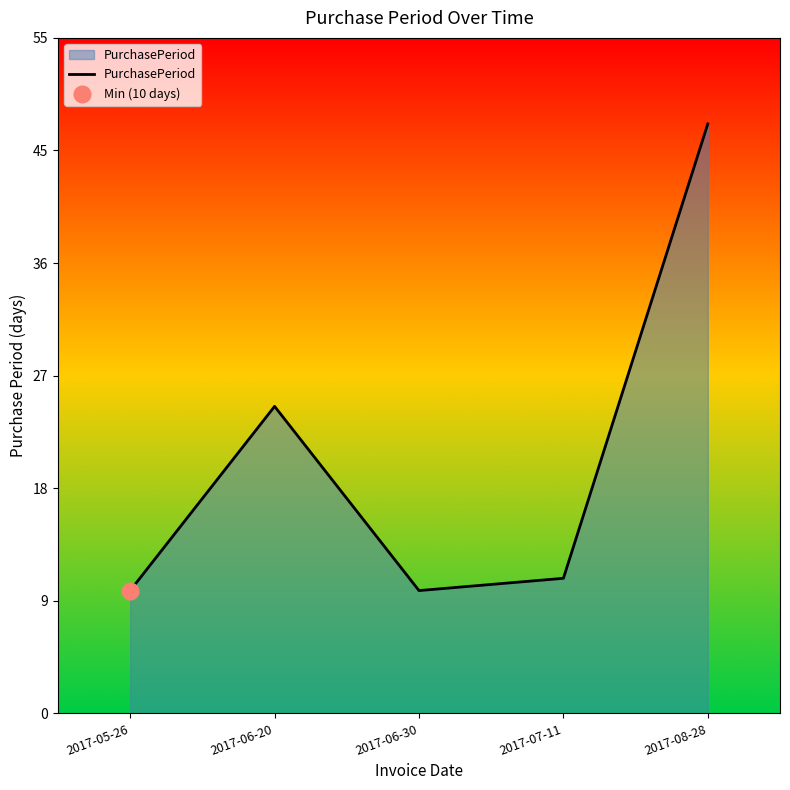

What position from the right is 2017-05-26?

5